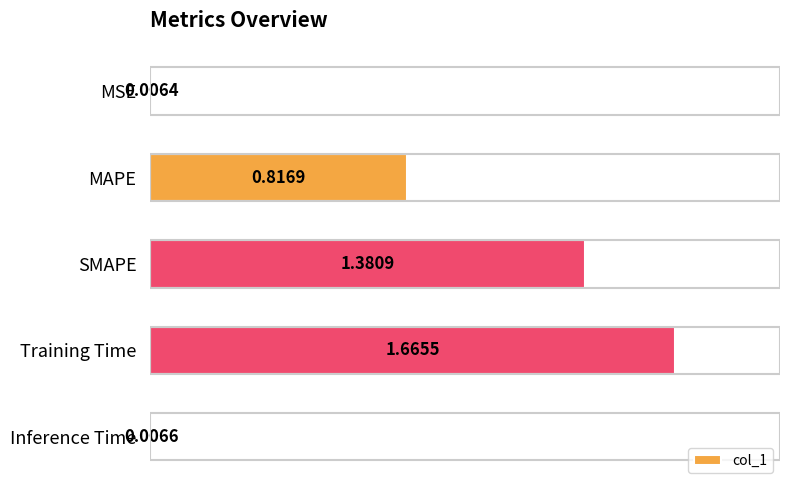

What is the label of the 1st bar from the top?

MSE